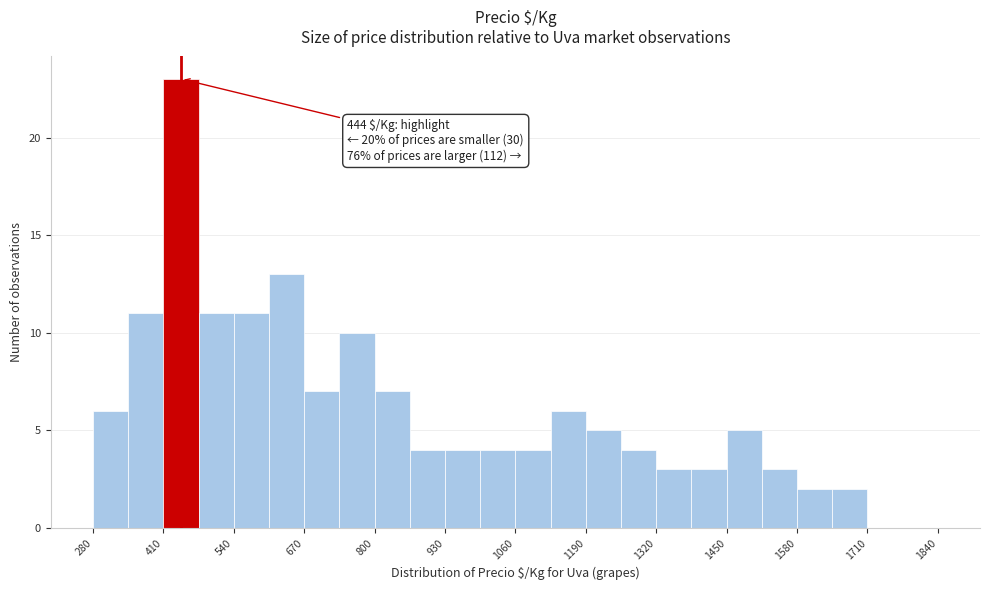

Around what value on the x-axis is the tallest bar? Give the approximate position of its centre, as read against the axis.

440